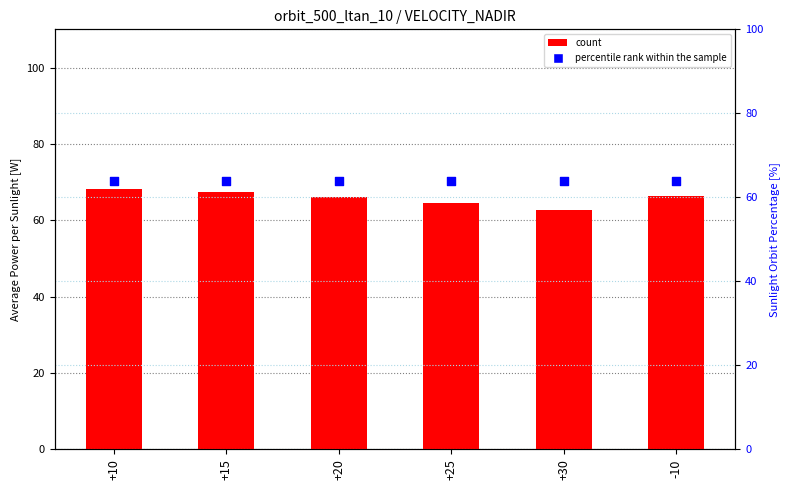

Is the value of count at +10 greater than the value of percentile rank within the sample at +15?

Yes